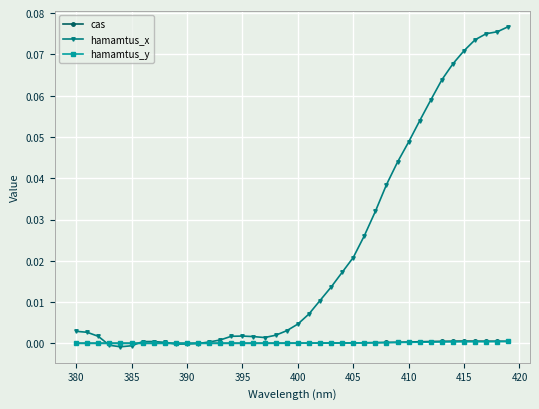

Which series has the widest spread of values?

hamamtus_x